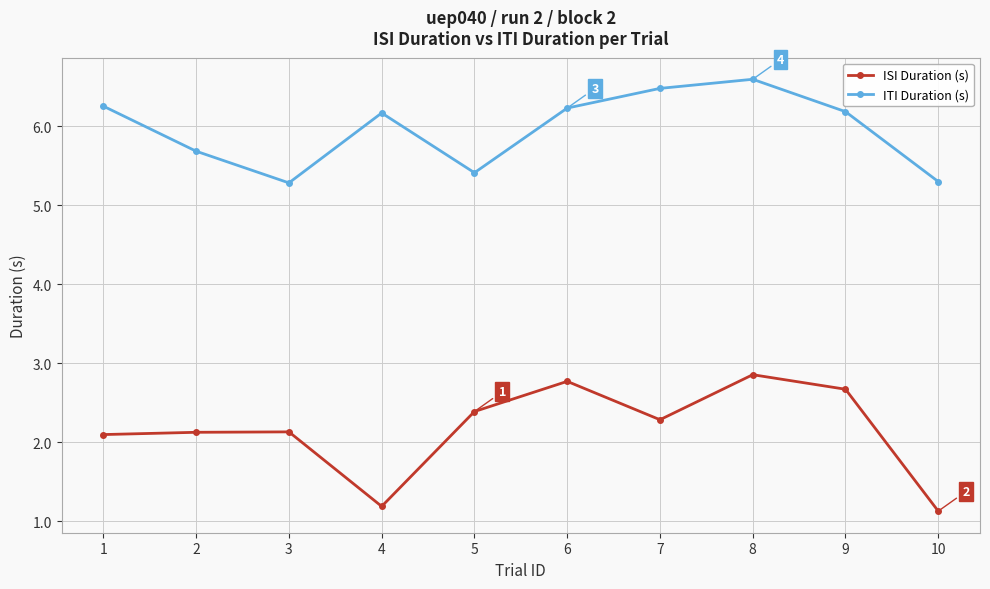

List the series in order of their overall mean, highest first.

ITI Duration (s), ISI Duration (s)